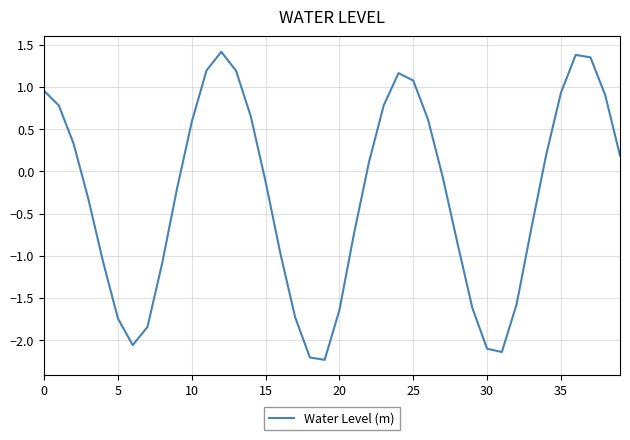

What is the minimum value shown in the chart?

-2.2